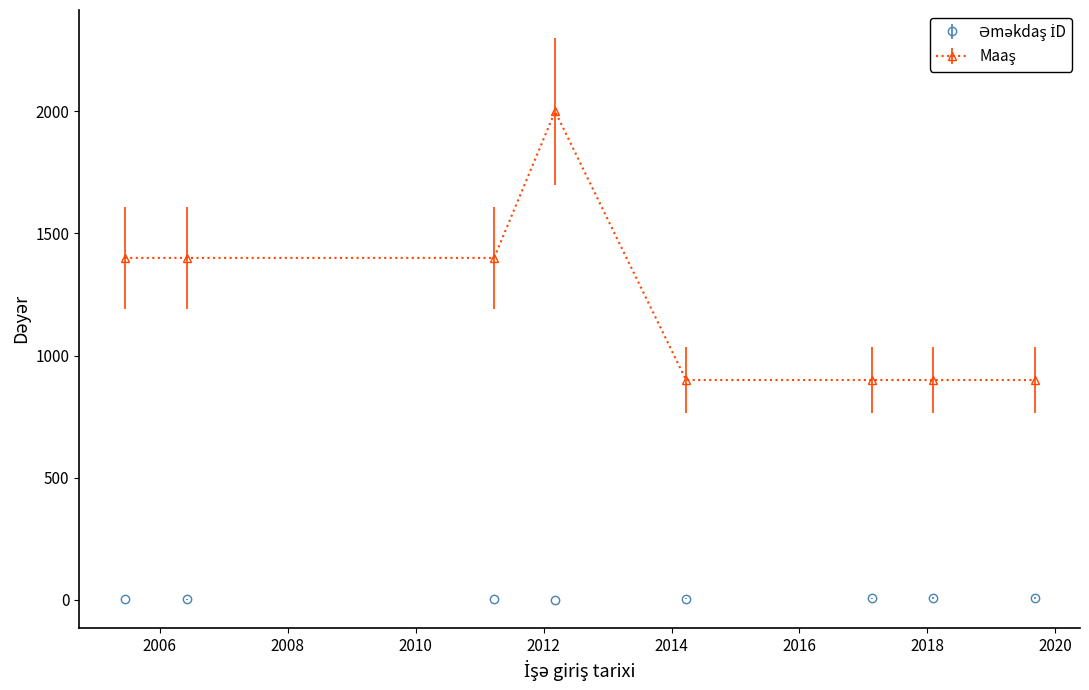

What is the greatest value displayed?

2000